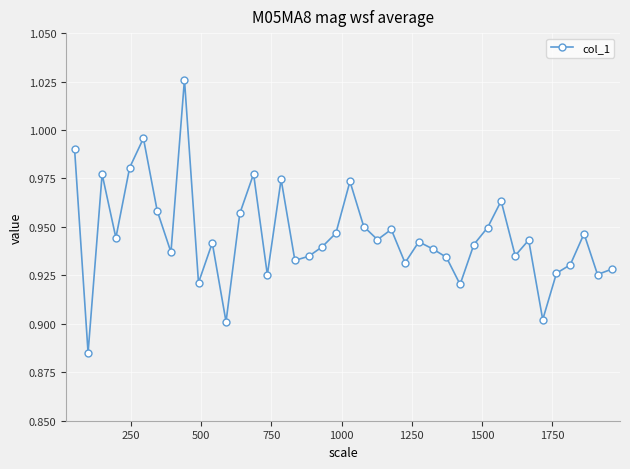

How many interior local peaks (higher than both neighbors) does the data have?

12